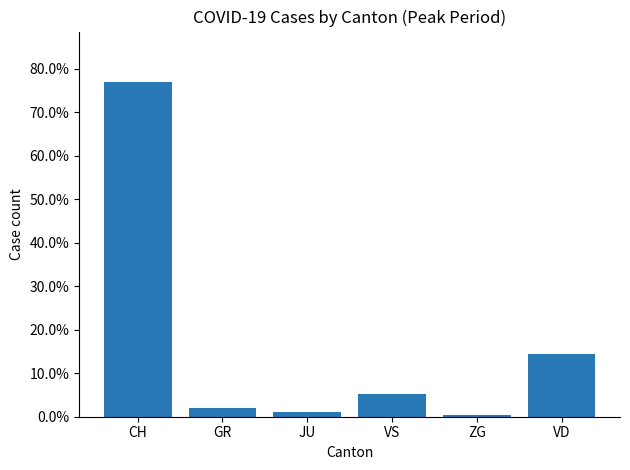

Reading right to left, list all the values displayed in this chart.

0.1	0.0	0.1	0.0	0.0	0.8